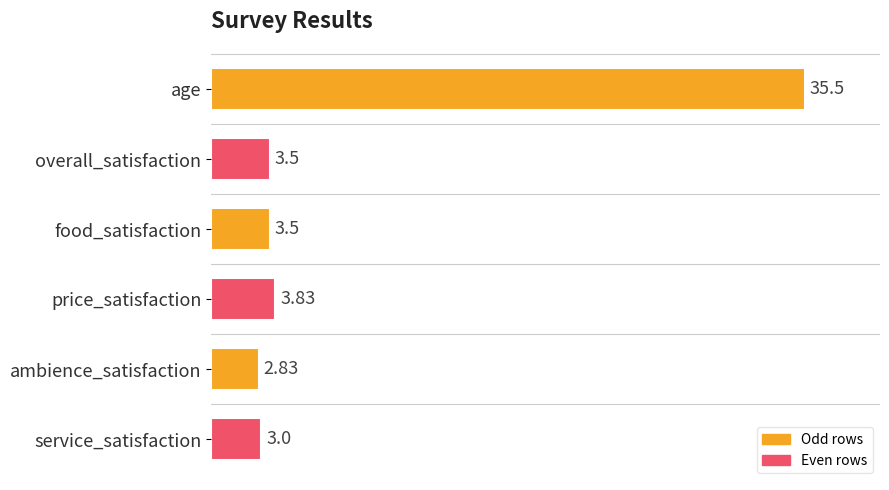

What is the difference between the maximum and minimum values?

32.7